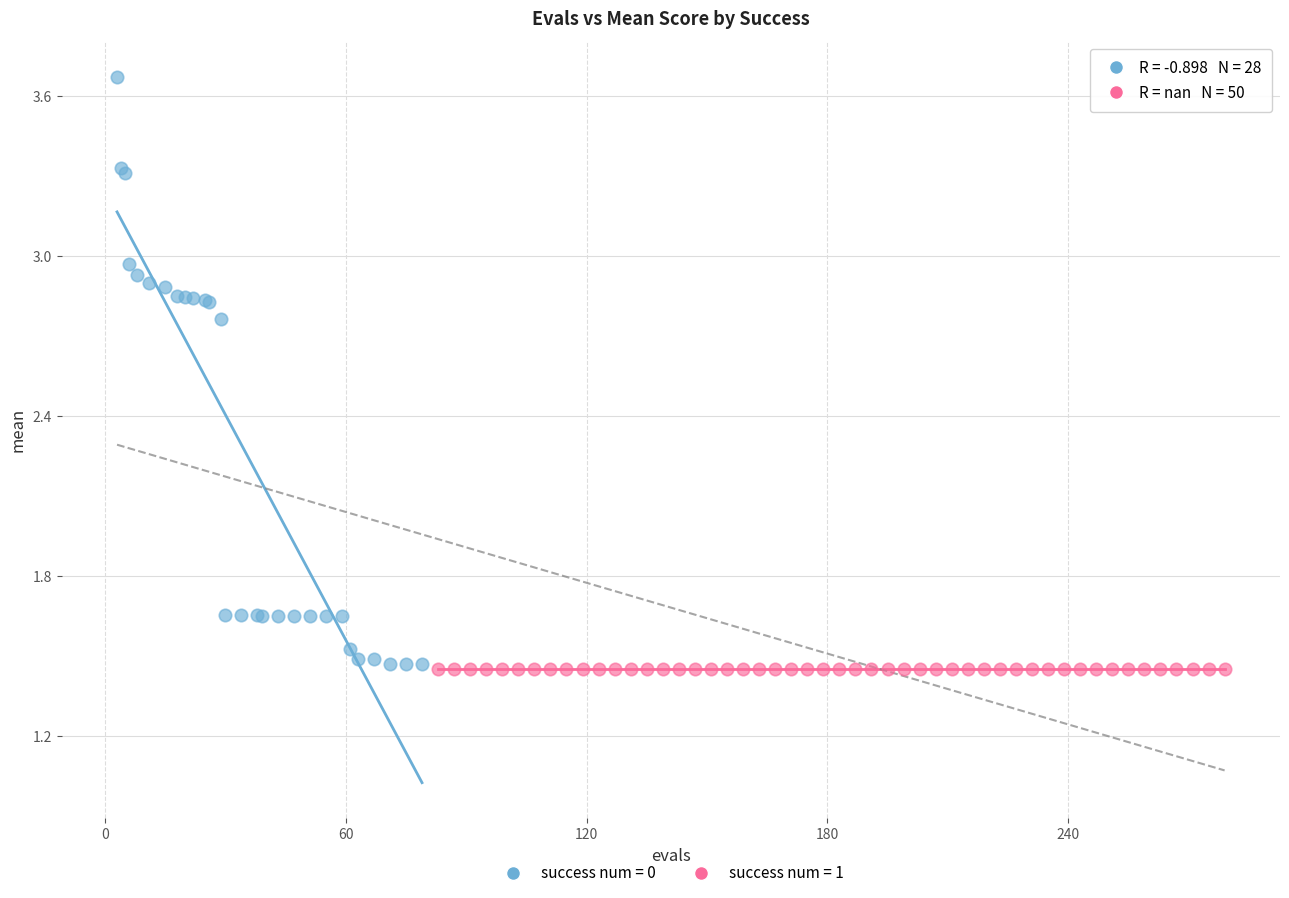

Which series reaches the maximum Y coordinate?

success num = 0